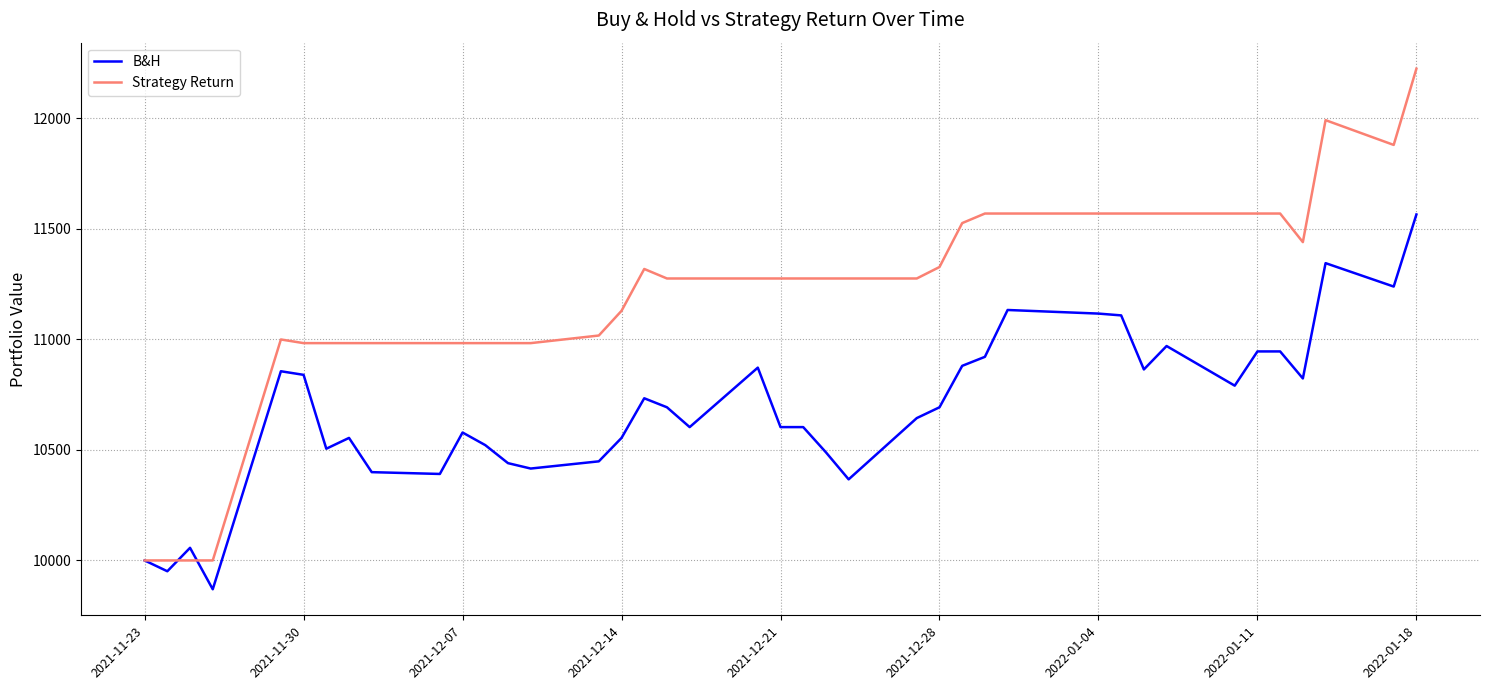

List the series in order of their peak value, highest first.

Strategy Return, B&H